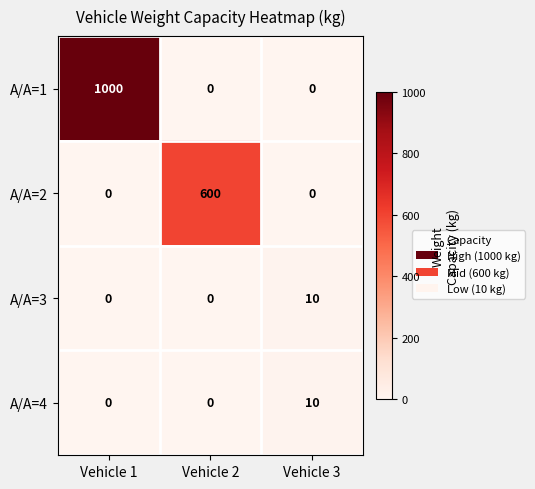

At which category is the sum across all series the highest?

Vehicle 1